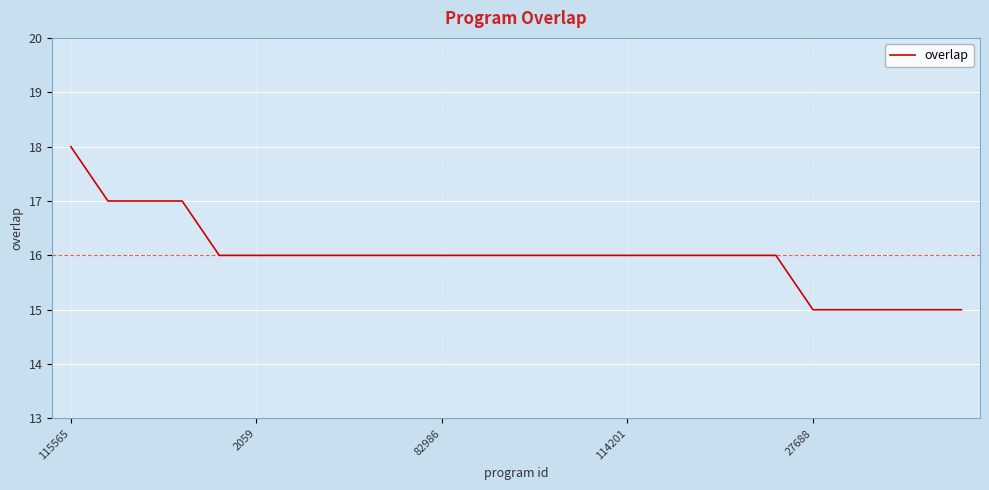

What is the minimum value shown in the chart?

15